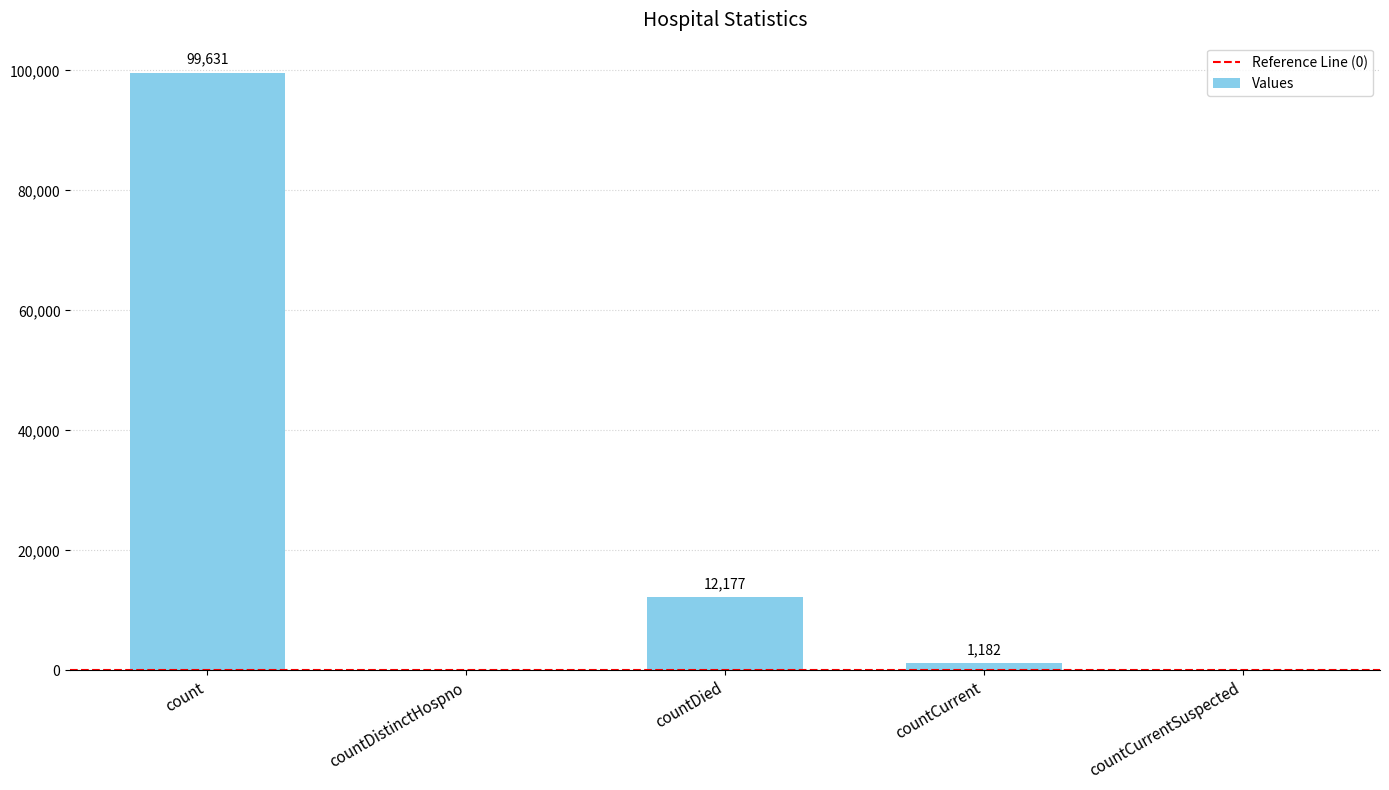

At which label is the value closest to 49815?

countDied